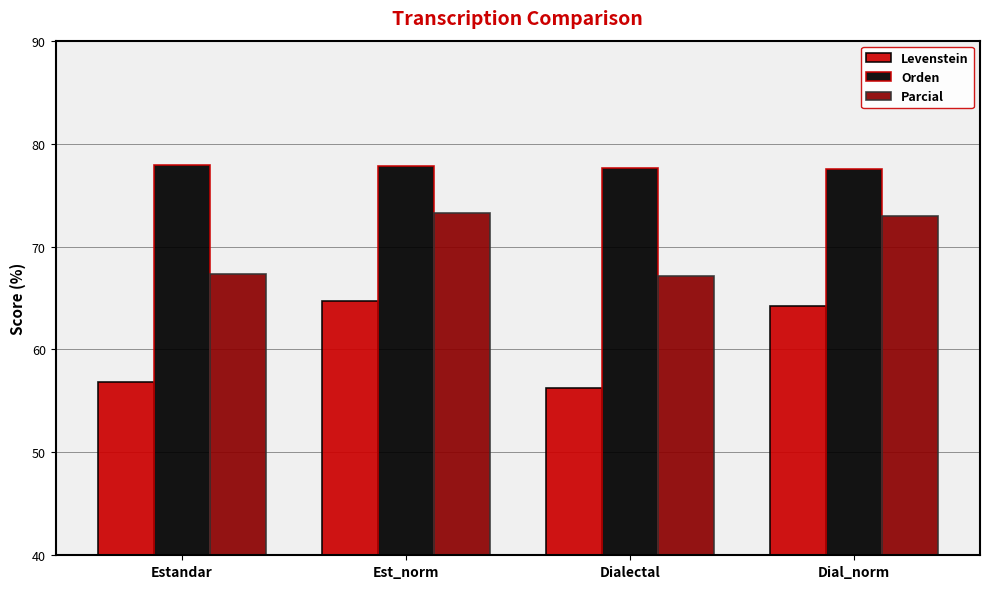

What is the difference between the Orden values at Est_norm and Dial_norm?

0.3